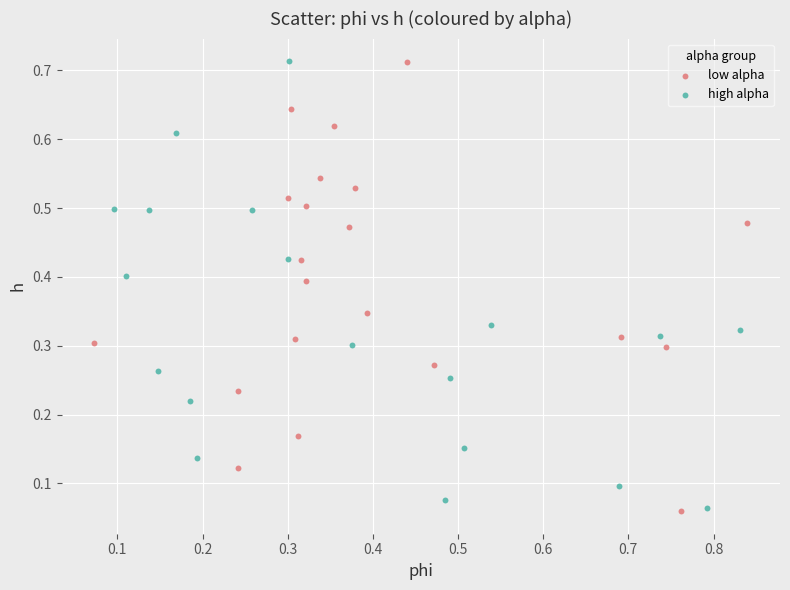

What are all the series names shown in the legend?

low alpha, high alpha